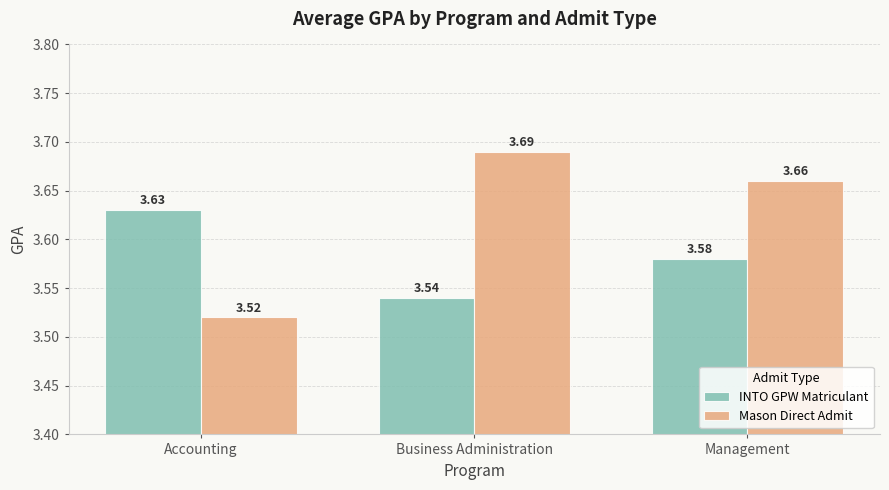

At which label is INTO GPW Matriculant closest to 3?

Business Administration